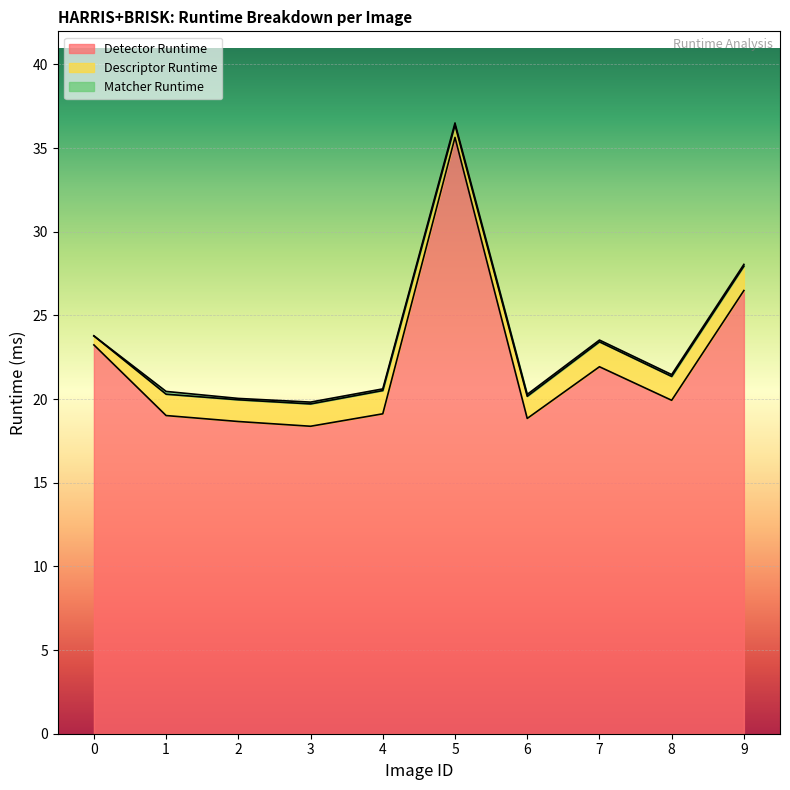

At 9, list the series in order from largest to smallest.

Detector Runtime, Descriptor Runtime, Matcher Runtime